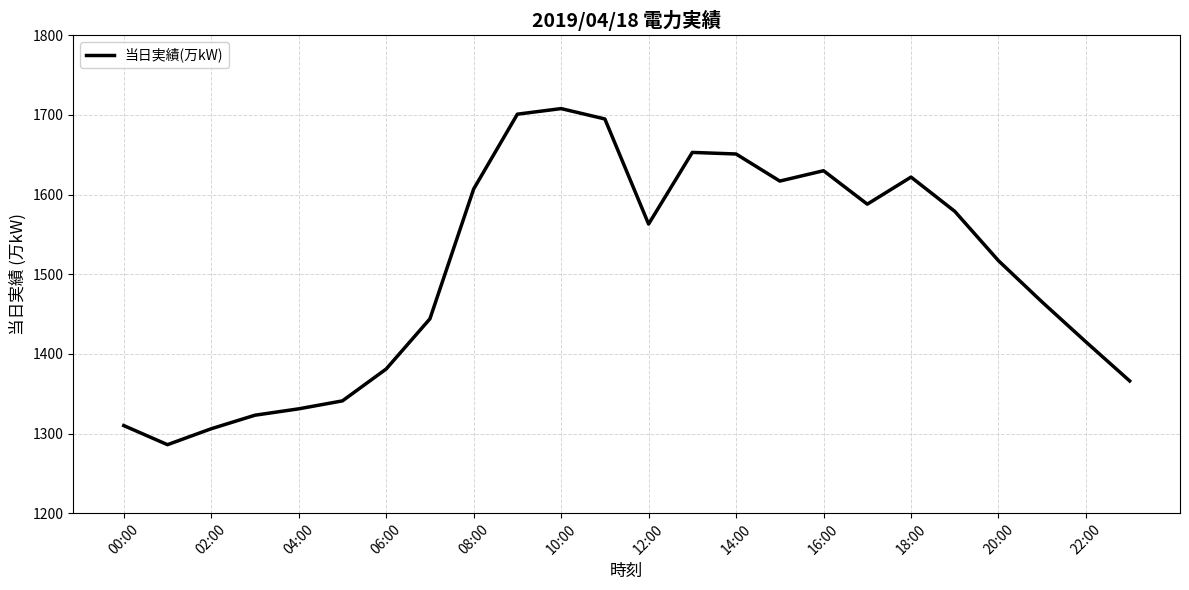

What is the sum of all values?

36099